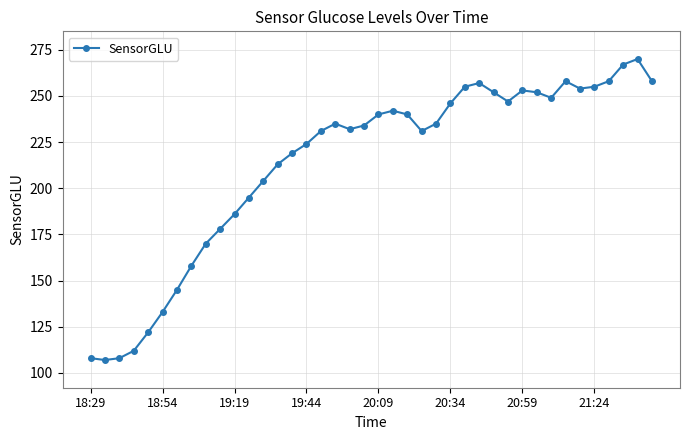

What is the smallest value displayed?

107